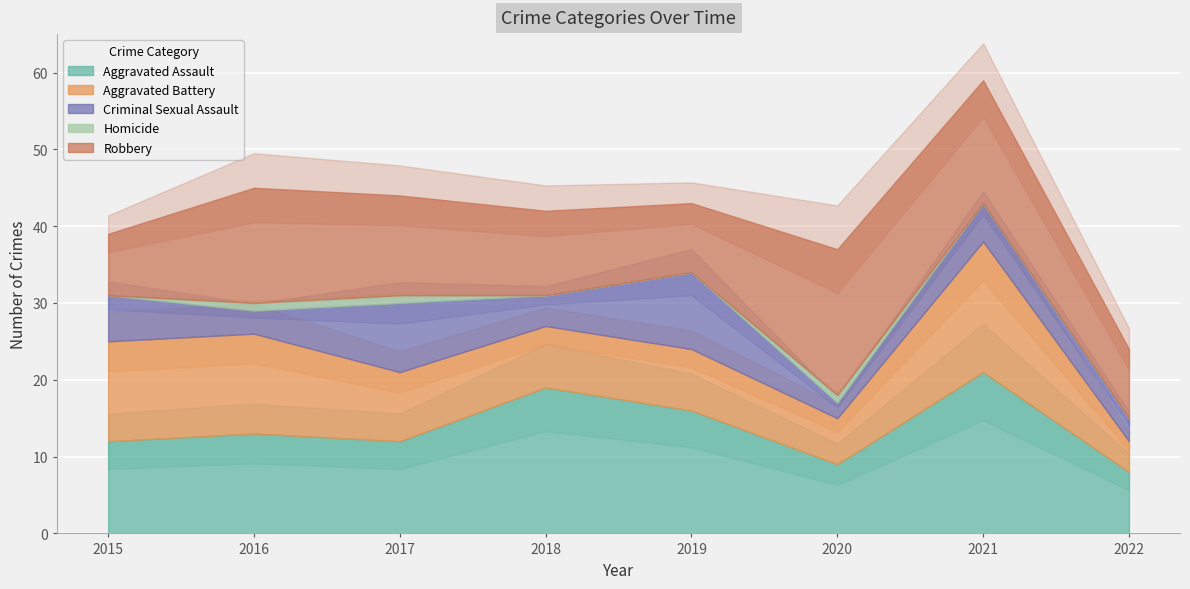

True or false: Homicide and Aggravated Assault cross at least once.

False